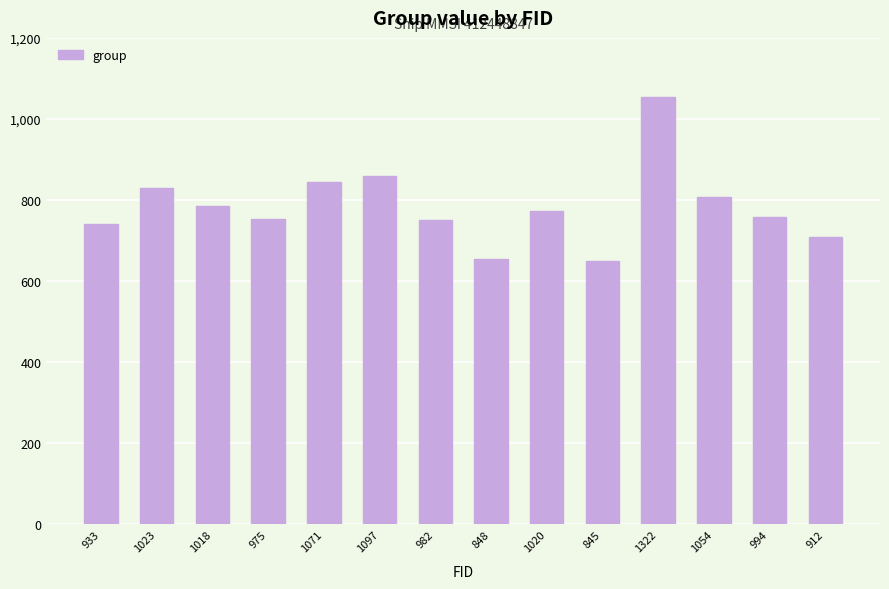

The chart shows a value of 493 at 1018. True or false?

False